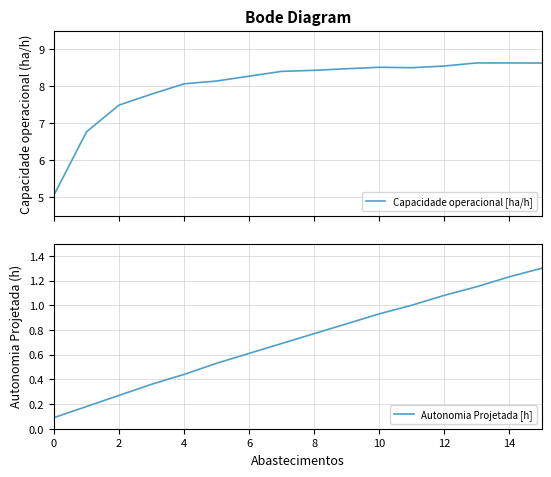

How many data points in Capacidade operacional [ha/h] are less than 8?

4